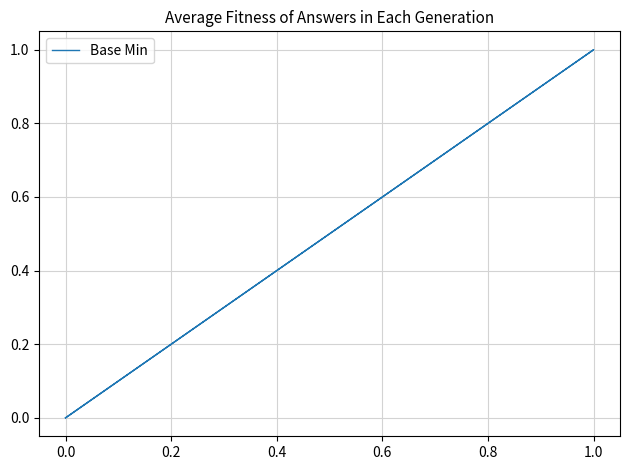

Which has a higher value, 0.2 or 0.0?

0.2